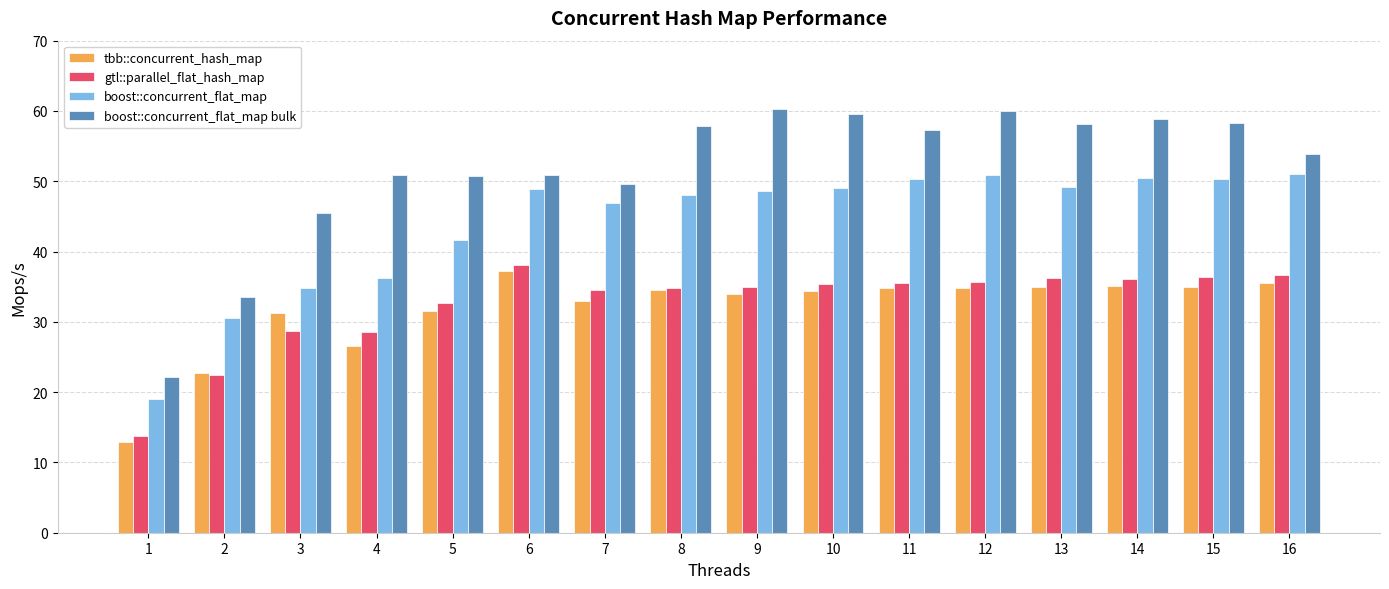

Read the gtl::parallel_flat_hash_map value at 7.

34.5